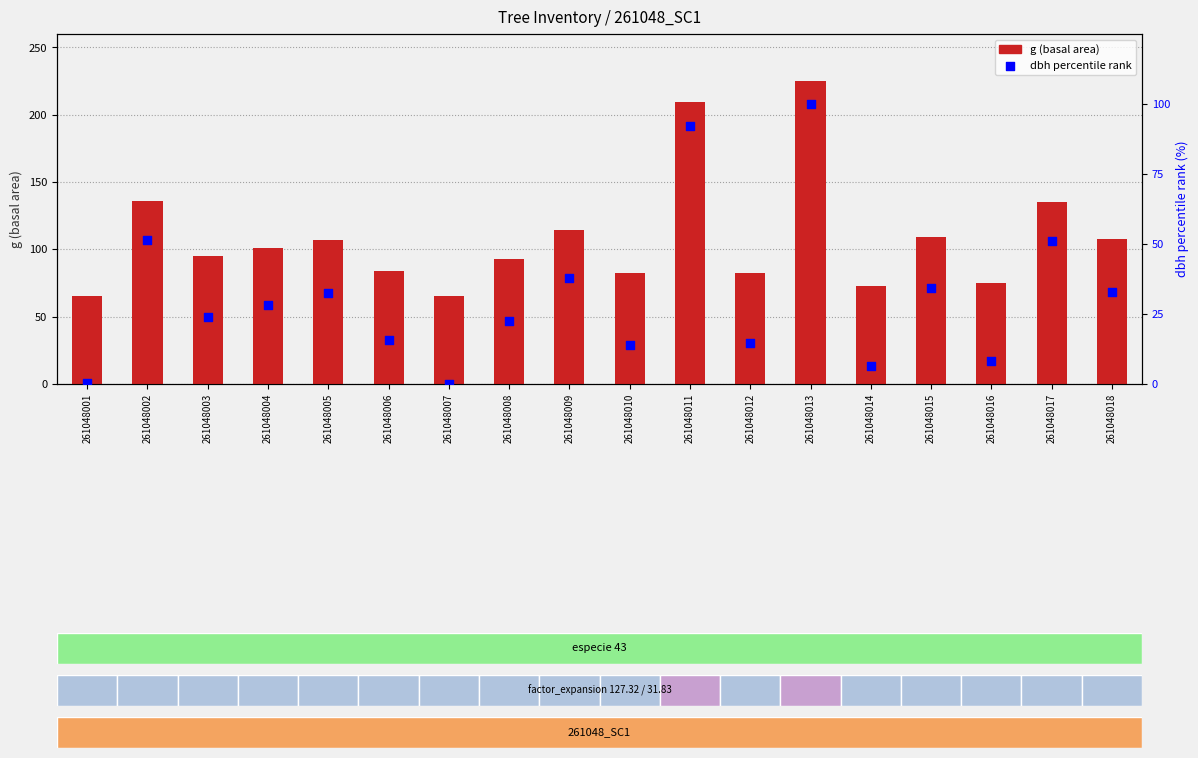

Which series has the largest Y range (max minus min)?

g (basal area)